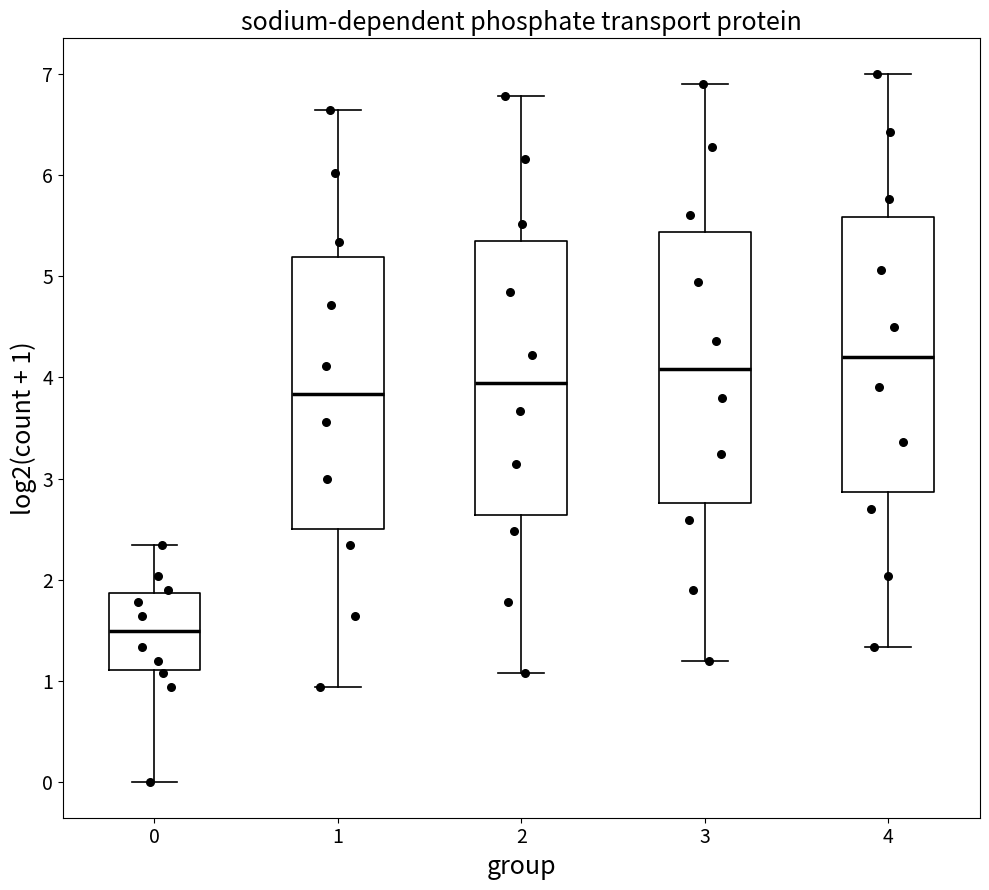

Reading left to right, transcribe this box plot: for each box, give where its median line is, the range the box spans, and where its two whiskers end, as read against the y-axis. The values are not printed on the chart, so give them approximately, as read against the axis.

0: median 1.5, box 1.1 to 1.9, whiskers 0.0 to 2.3
1: median 3.8, box 2.5 to 5.2, whiskers 0.9 to 6.6
2: median 3.9, box 2.6 to 5.4, whiskers 1.1 to 6.8
3: median 4.1, box 2.8 to 5.4, whiskers 1.2 to 6.9
4: median 4.2, box 2.9 to 5.6, whiskers 1.3 to 7.0